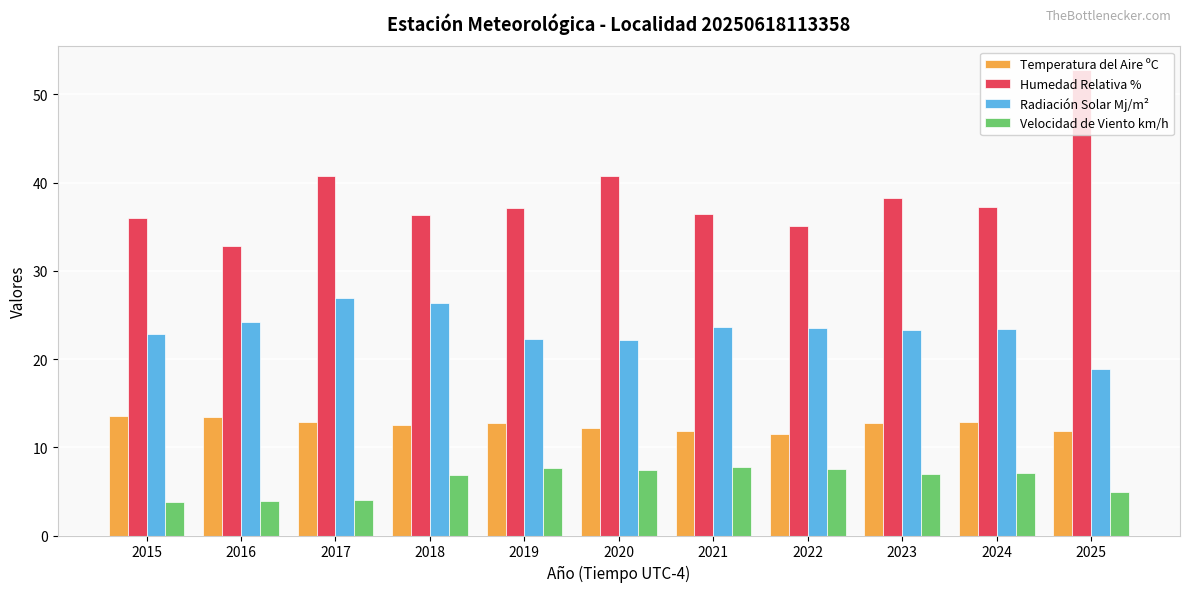

Which category has the highest value across all series?

2025